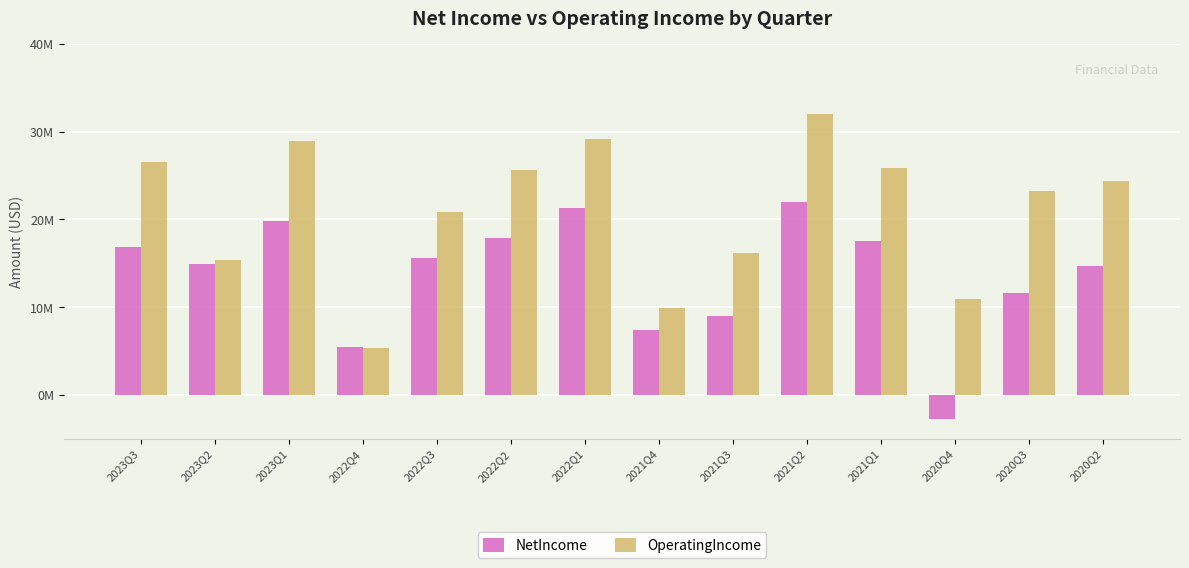

Reading left to right, list all the values displayed in this chart.

NetIncome: 16.8	14.9	19.8	5.4	15.6	17.9	21.3	7.4	9.0	22.0	17.5	-2.7	11.6	14.7
OperatingIncome: 26.5	15.3	29.0	5.3	20.8	25.6	29.2	9.9	16.2	32.1	25.9	11.0	23.2	24.4